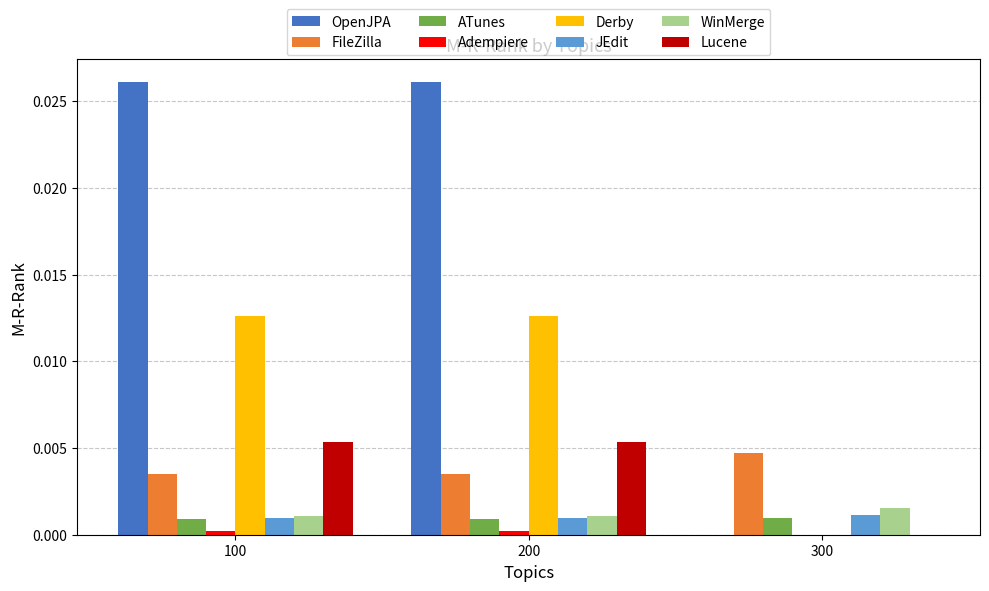

How many groups of bars are there?

3